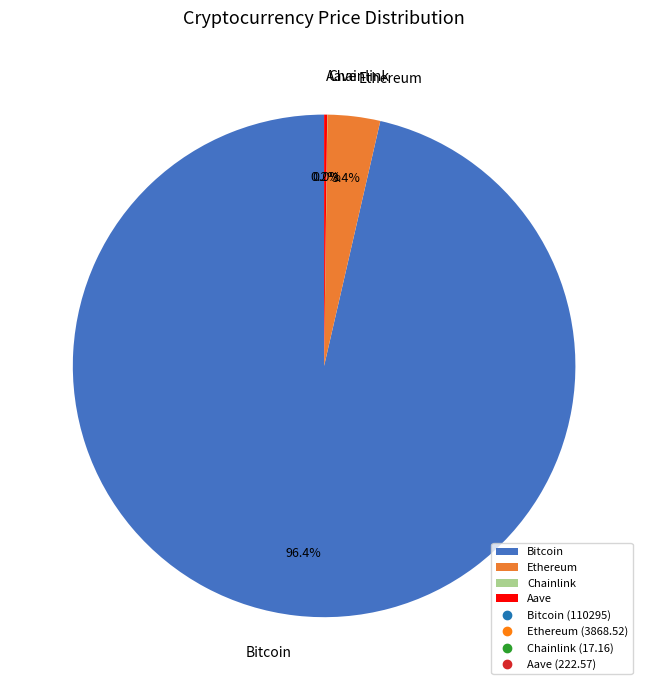

What percentage is the Ethereum slice, to the nearest percent?

3%